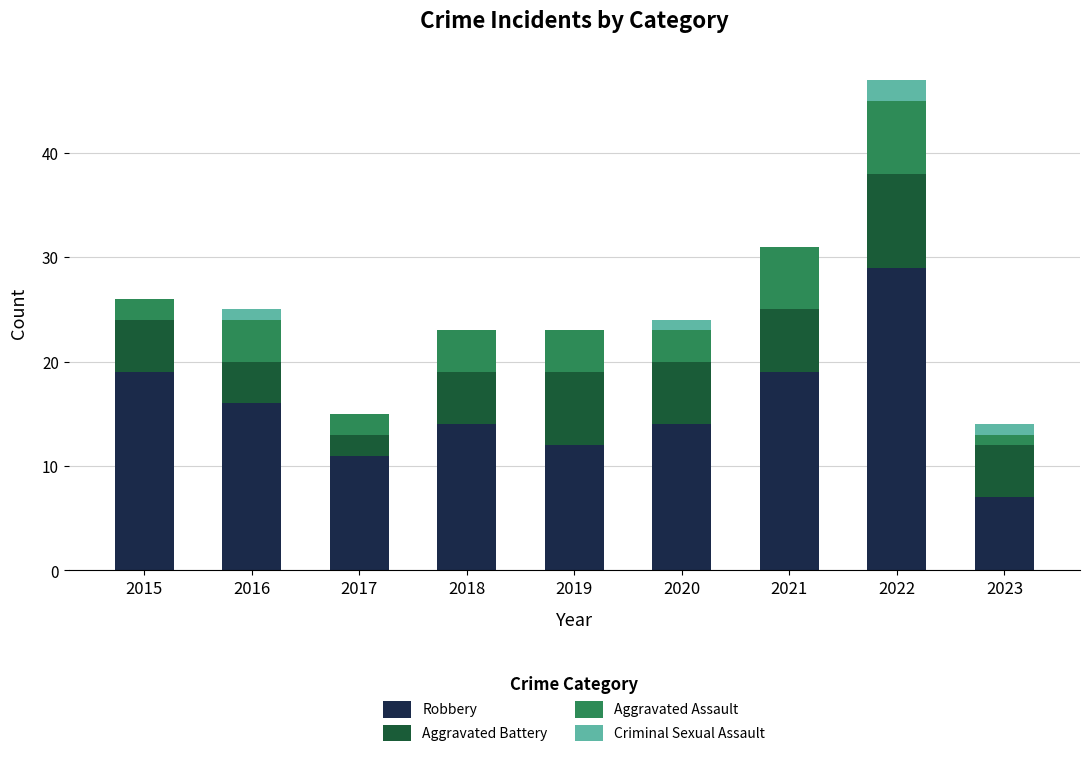

Count the number of categories in the chart.

9